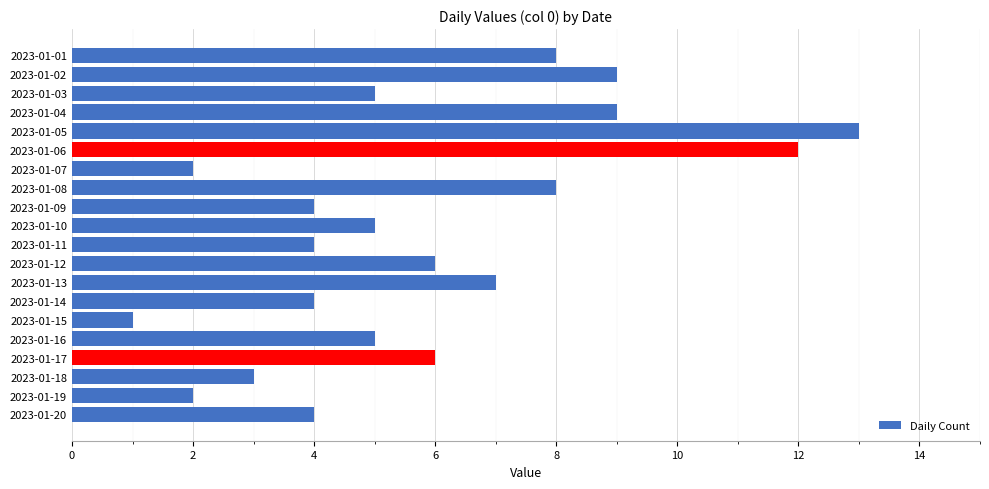

Count the number of categories in the chart.

20